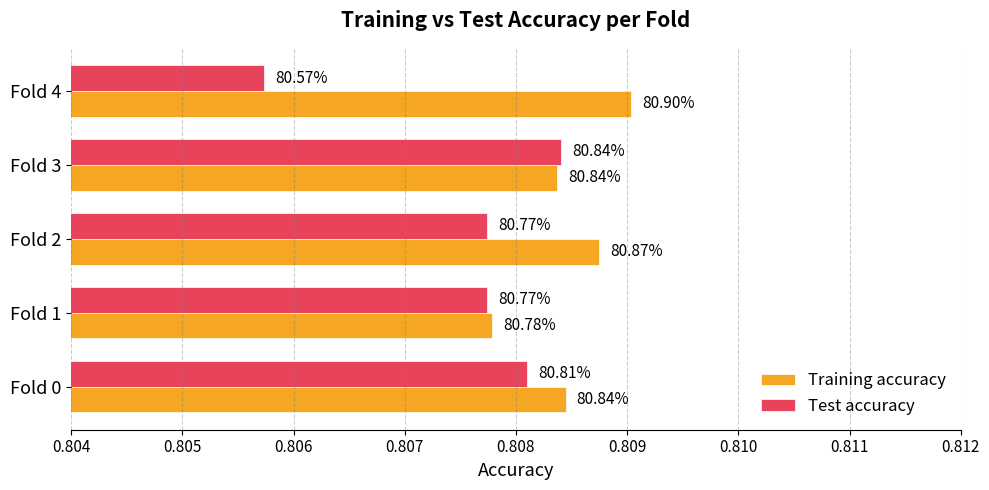

Which series has the largest total across all categories?

Training accuracy